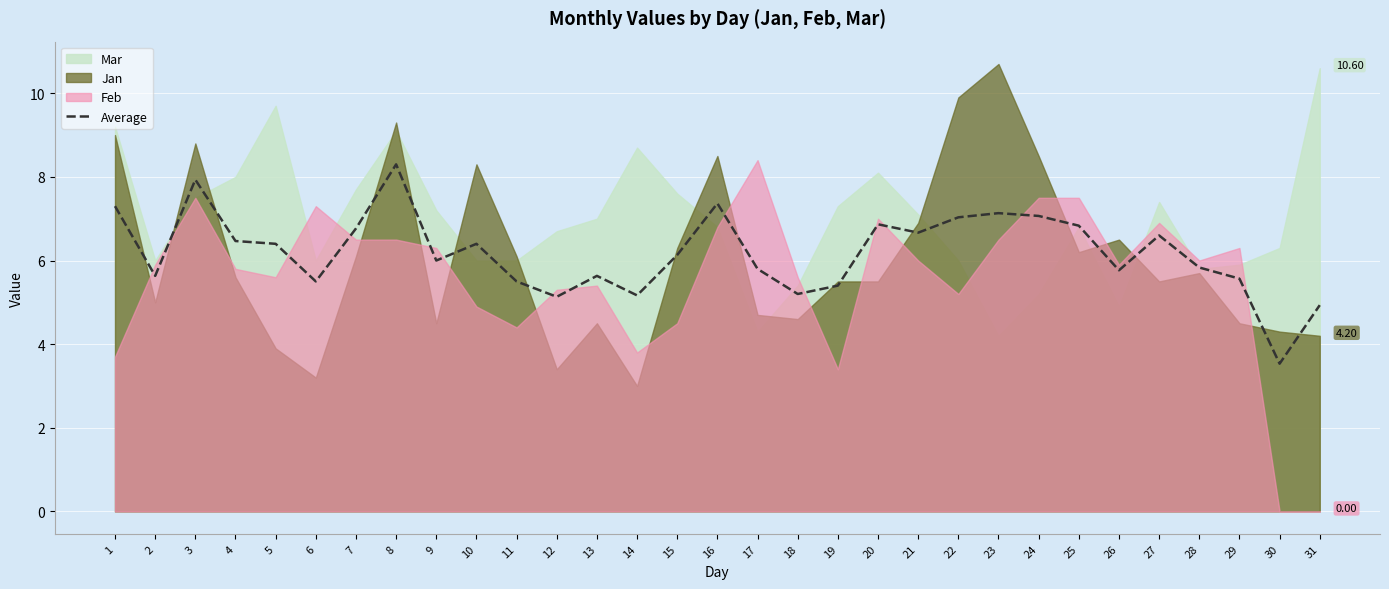

What is the average value?

6.2